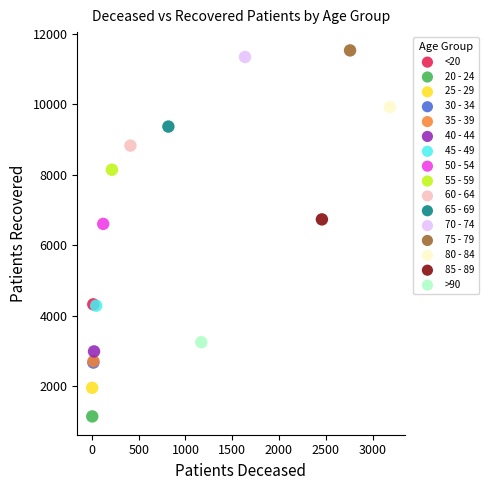

What are all the series names shown in the legend?

<20, 20 - 24, 25 - 29, 30 - 34, 35 - 39, 40 - 44, 45 - 49, 50 - 54, 55 - 59, 60 - 64, 65 - 69, 70 - 74, 75 - 79, 80 - 84, 85 - 89, >90